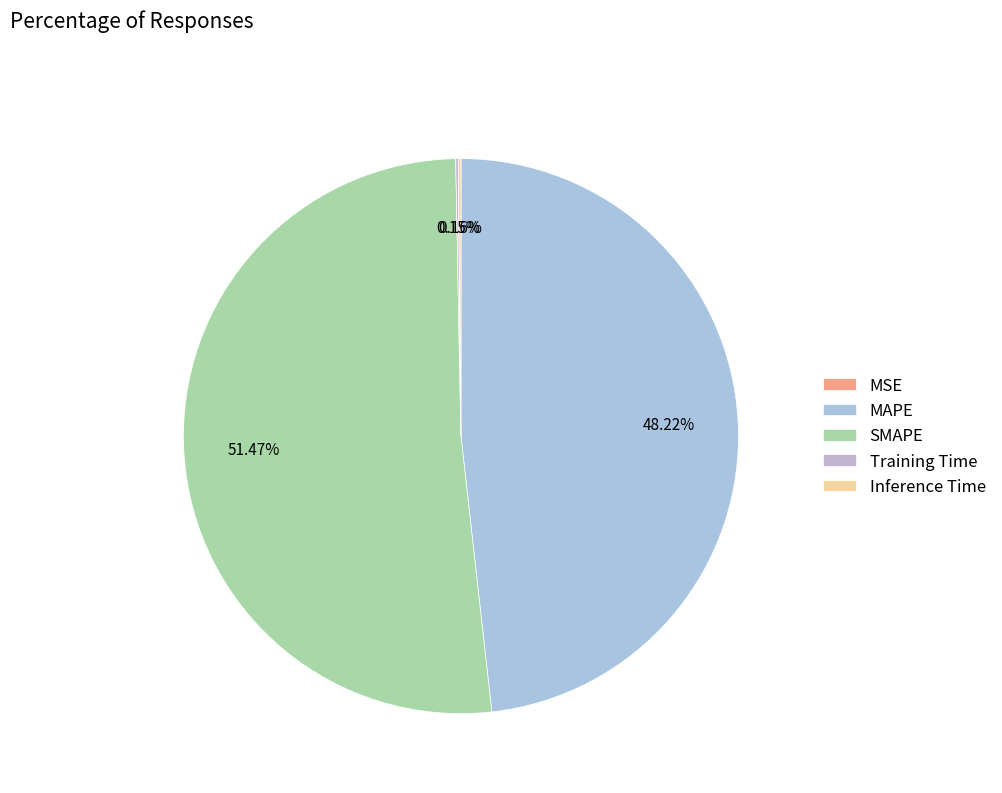

Is it true that MAPE is 48% of the pie?

True